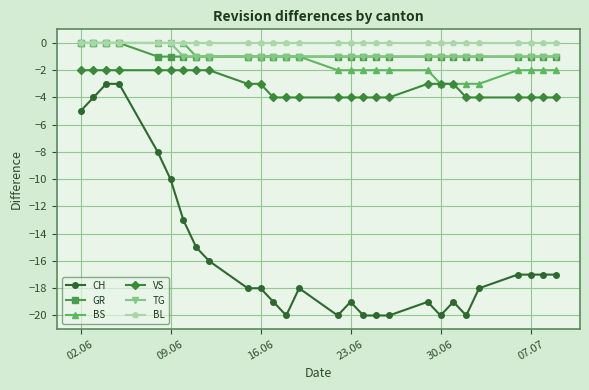

Which series has the widest spread of values?

CH